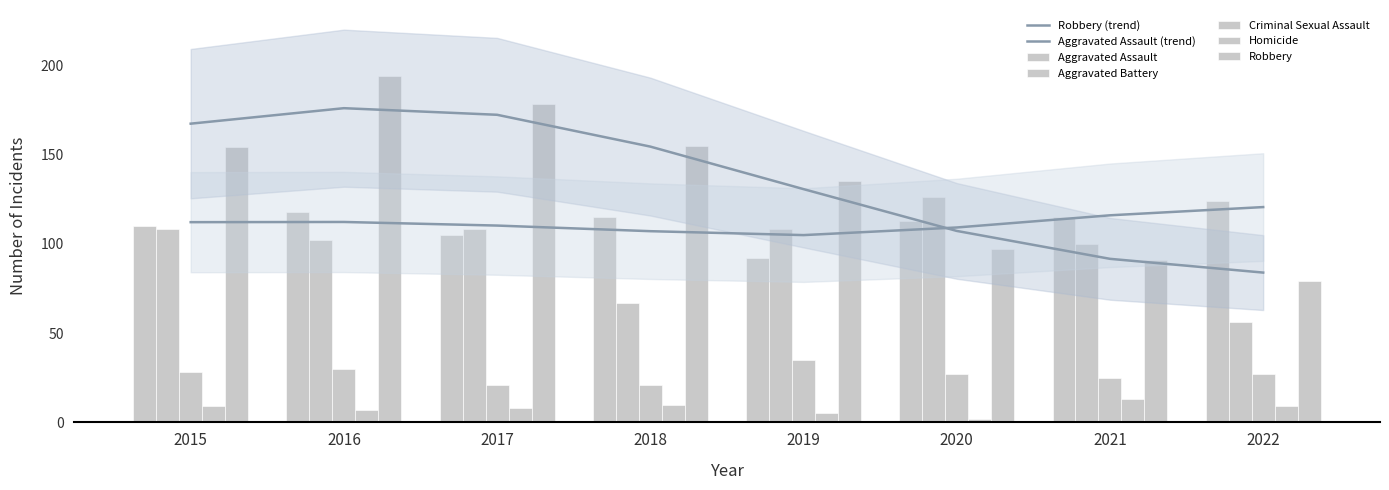

How many bars are there in total?

40